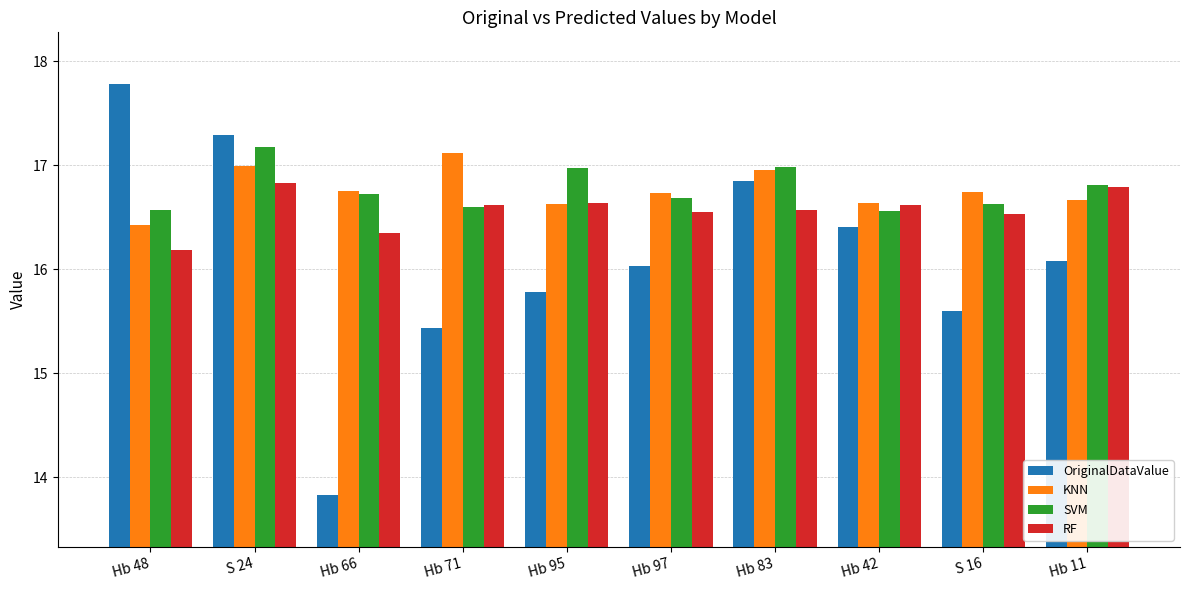

How many bars are there in each group?

4